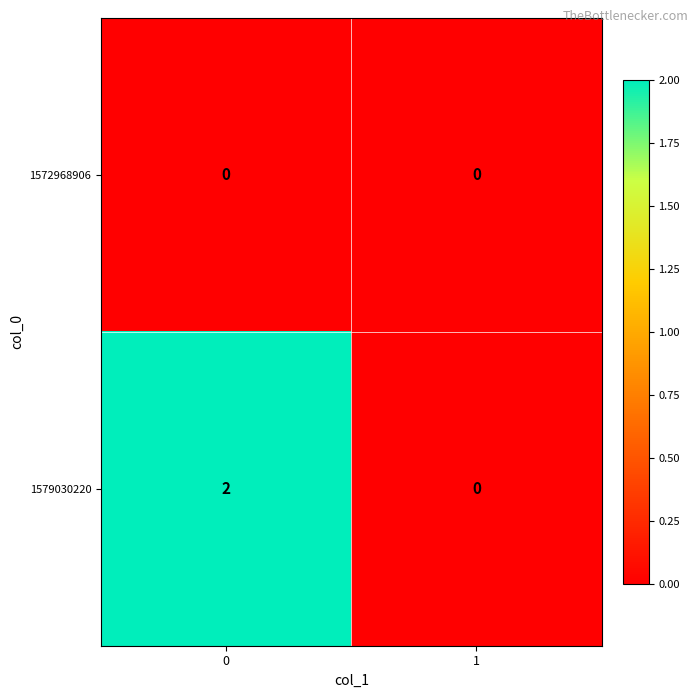

What is the total value across all series at 0?

2